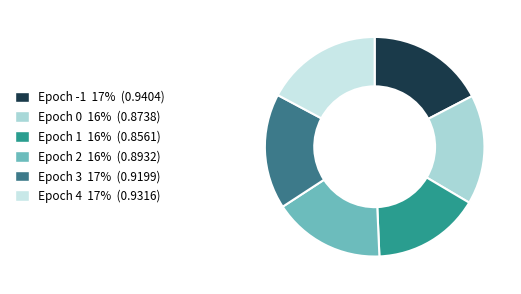

How many slices are in this pie chart?

6